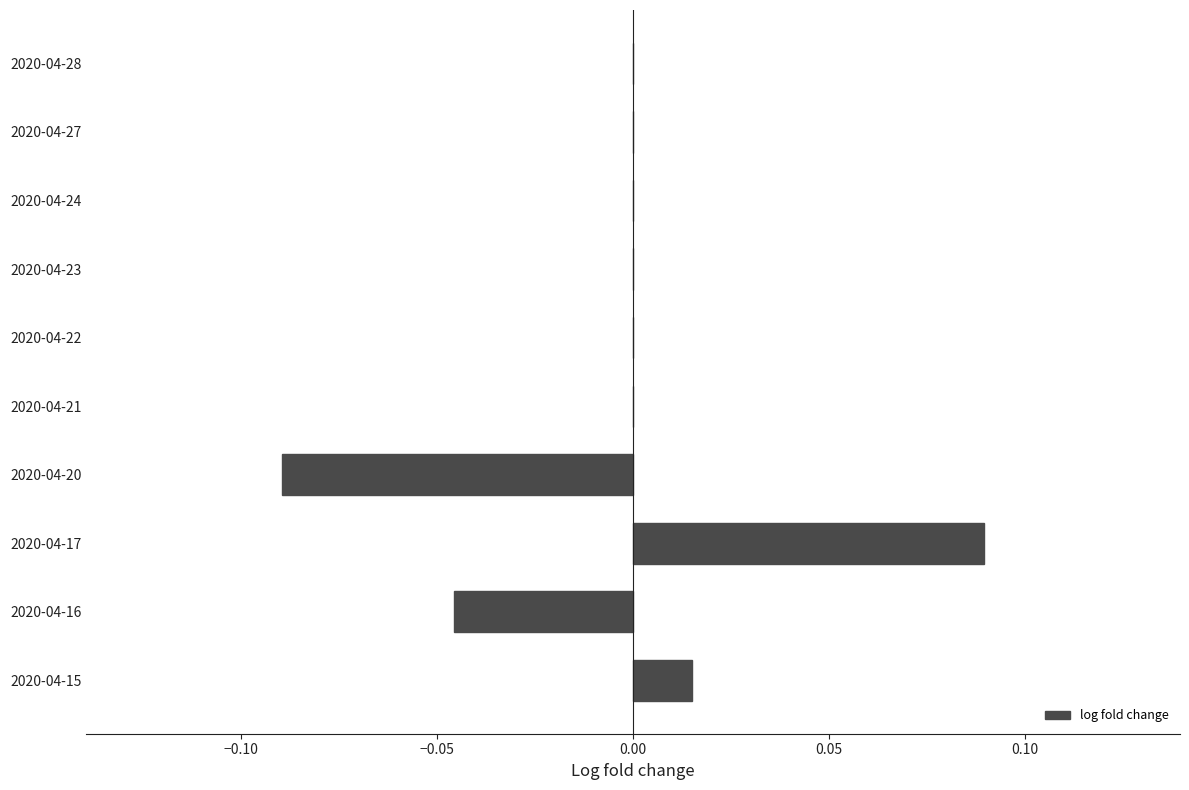

Are the bars horizontal?

Yes